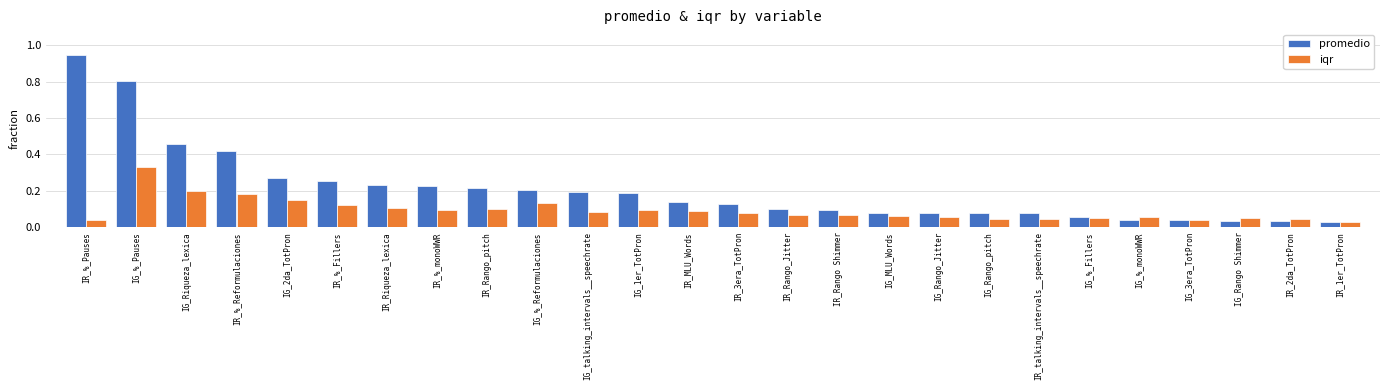

Is the value of iqr at IG_%_Fillers greater than the value of promedio at IG_Riqueza_lexica?

No